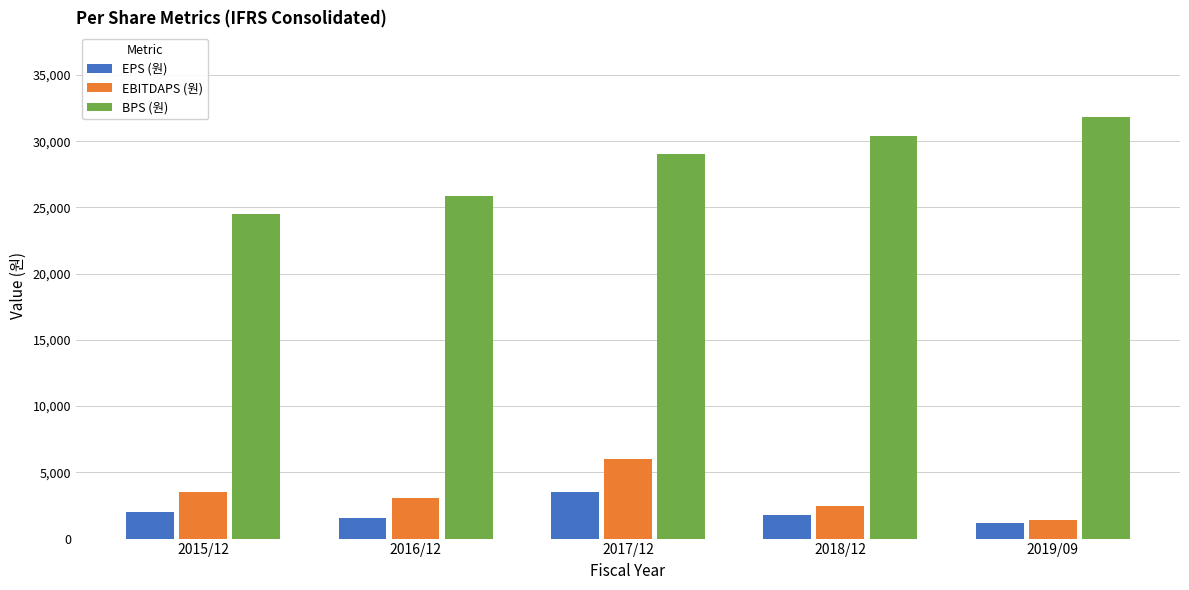

Which series changed the most between 2016/12 and 2018/12?

BPS (원)